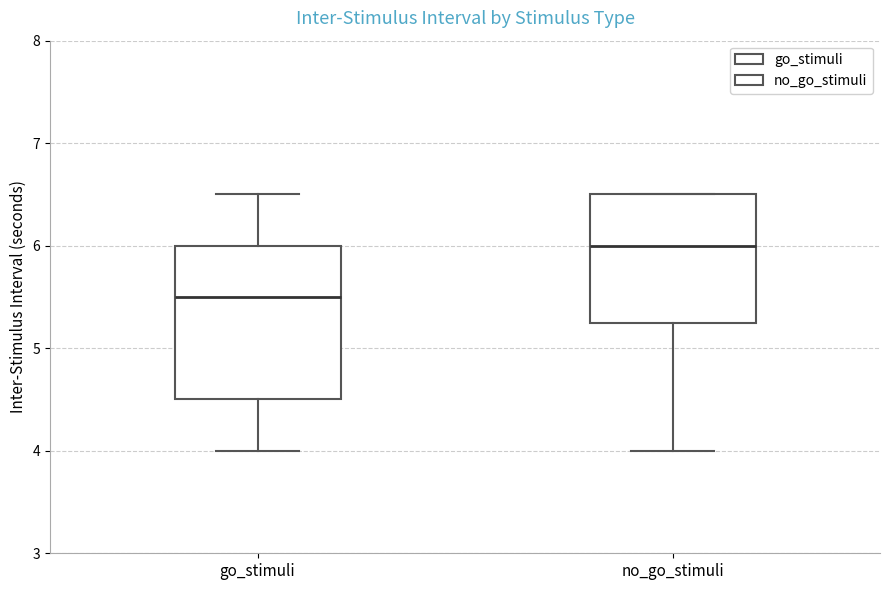

Reading left to right, read every box against the y-axis: the position of its median line, the range the box covers, and the ends of its whiskers. The values are not printed on the chart, so give them approximately, as read against the axis.

go_stimuli: median 5.5, box 4.5 to 6.0, whiskers 4.0 to 6.5
no_go_stimuli: median 6.0, box 5.3 to 6.5, whiskers 4.0 to 6.5